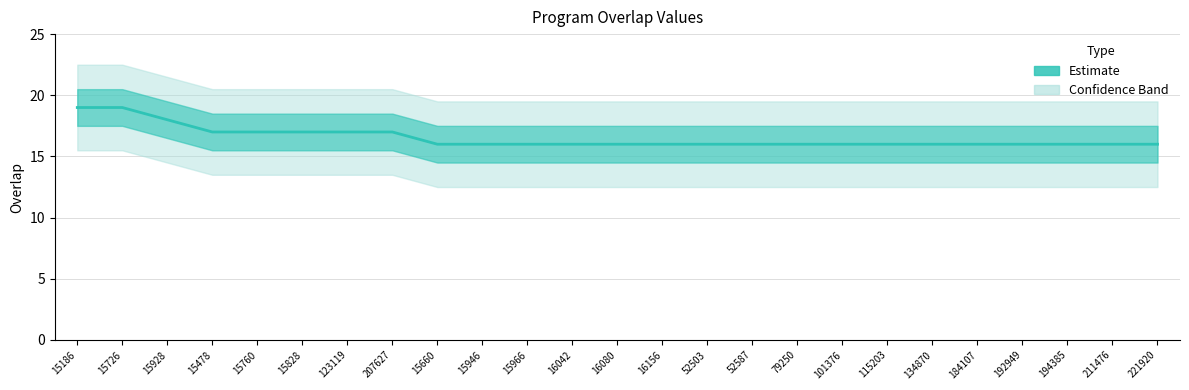

Reading left to right, what are all the values shown in this chart?

19	19	18	17	17	17	17	17	16	16	16	16	16	16	16	16	16	16	16	16	16	16	16	16	16